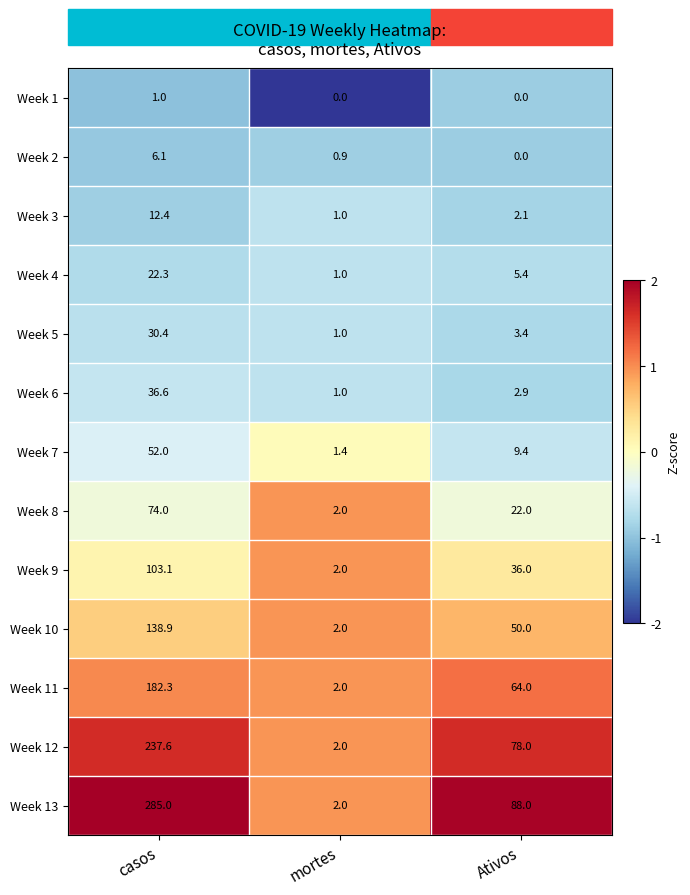

What is the difference between the maximum and second lowest values in the Week 13 series?

197.0